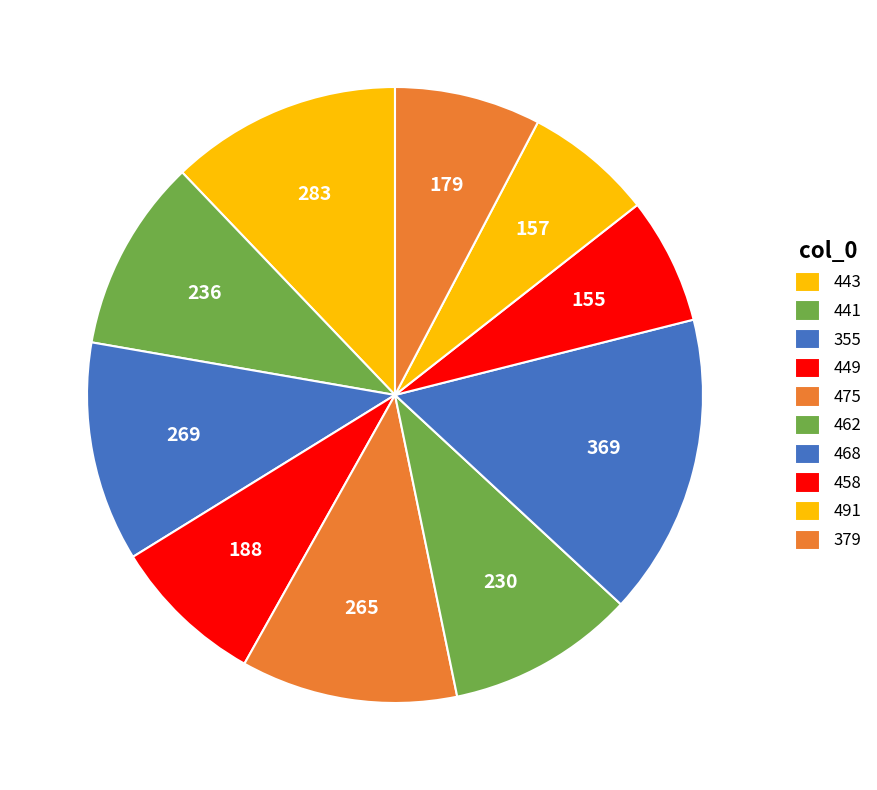

Is there a majority slice in this chart?

No